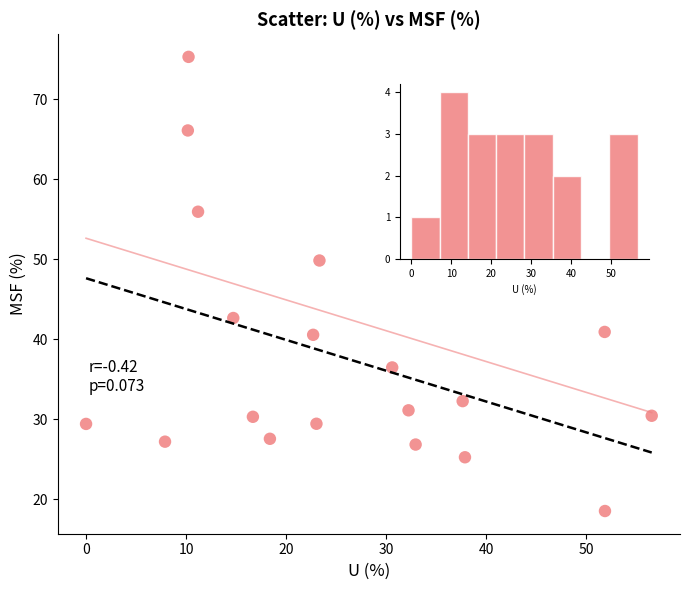

What is the range of Y values (max minus min)?

56.8